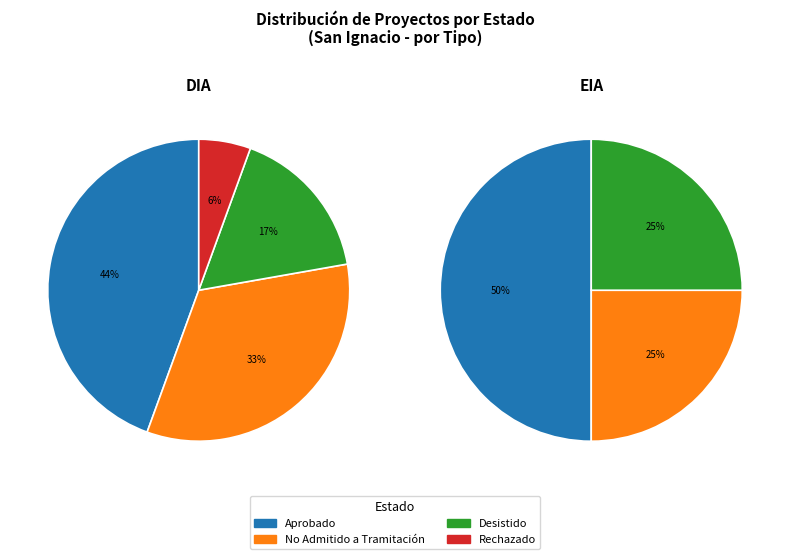

Which has a higher value, Rechazado or No Admitido a Tramitación?

No Admitido a Tramitación